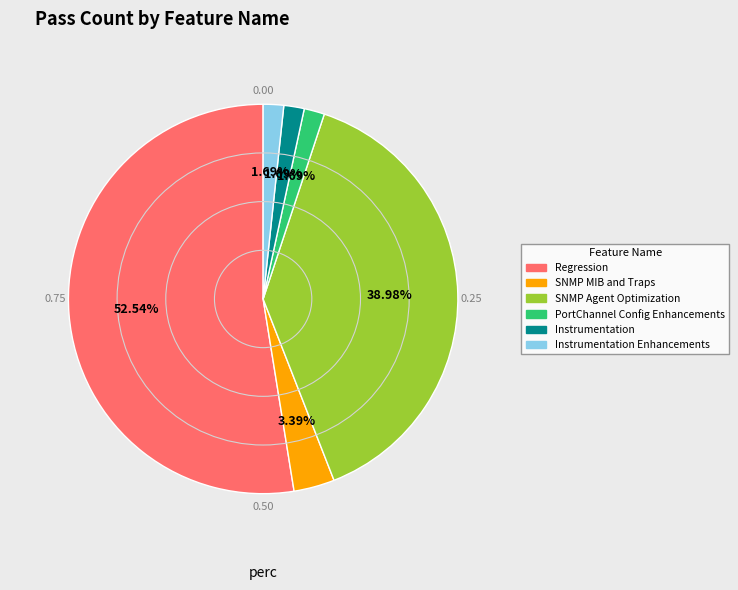

Count the number of slices in the pie.

6